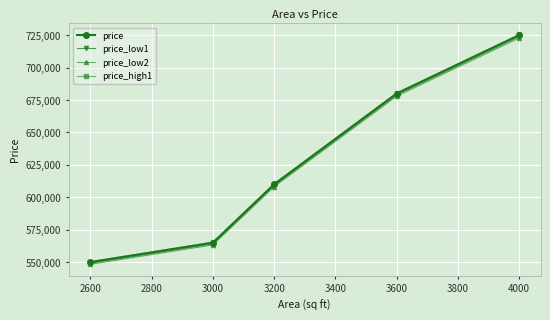

What are all the series names shown in the legend?

price, price_low1, price_low2, price_high1